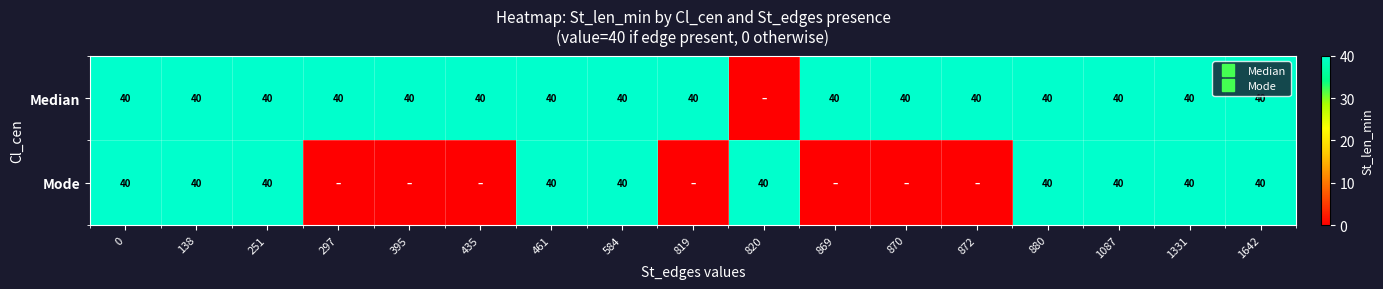

What is the total value across all series at 870?

40